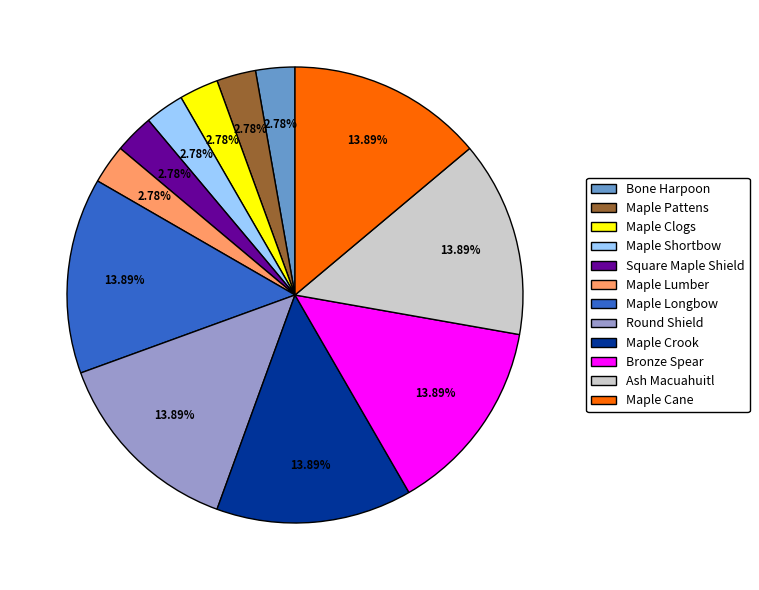

What percentage is NOT represented by Maple Longbow?

86.1%